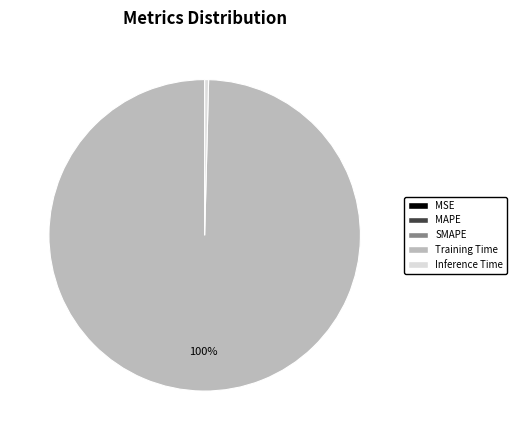

Which category accounts for the majority?

Training Time